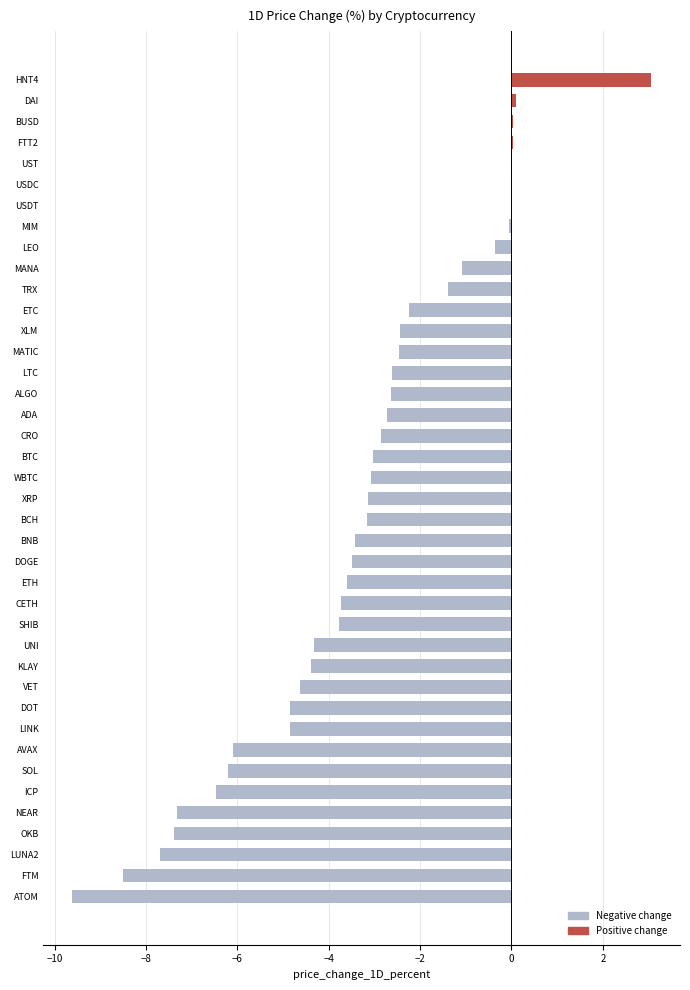

Which has a higher value, VET or CRO?

CRO